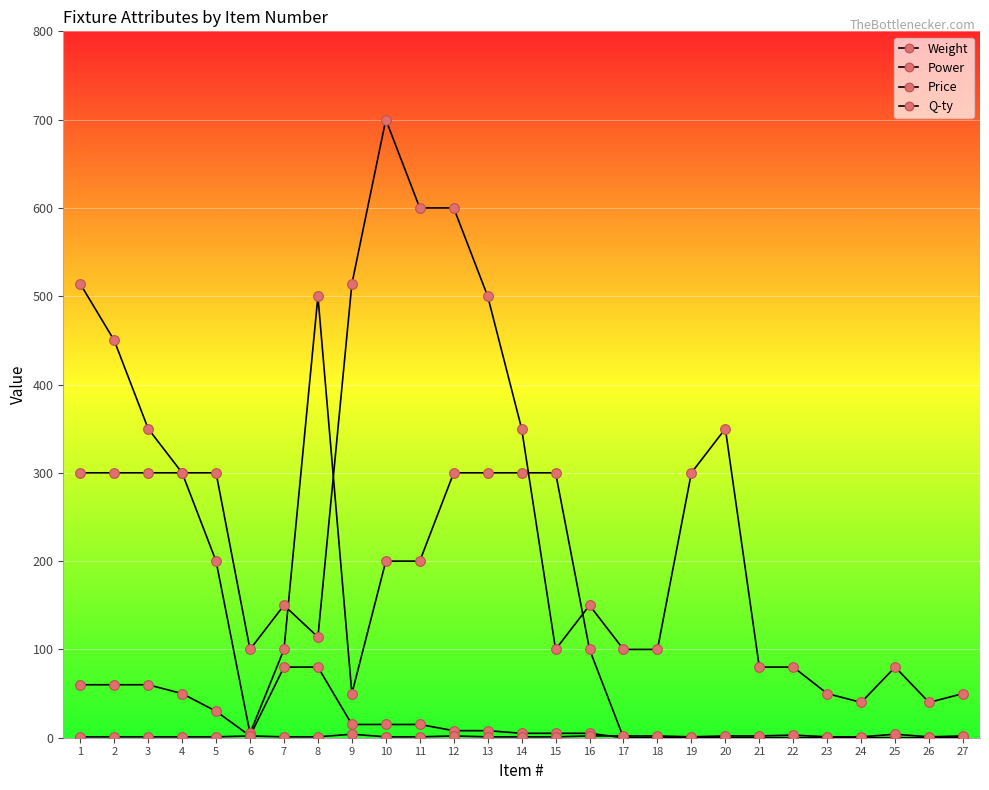

Is this an area chart (filled region under the line)?

No